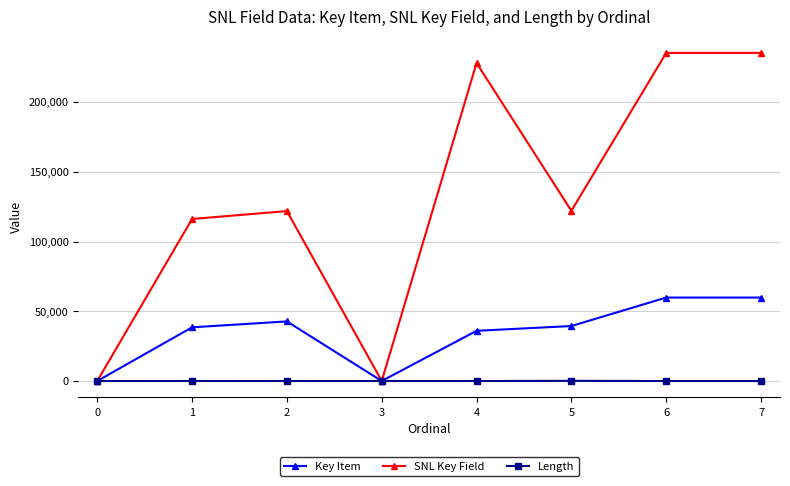

Rank the series by their average value, from highest to lowest.

SNL Key Field, Key Item, Length